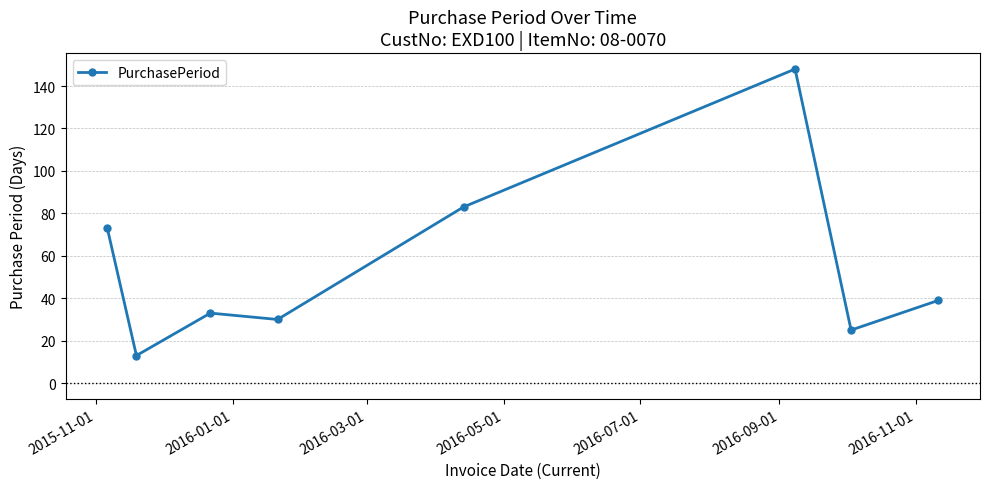

Is this an area chart (filled region under the line)?

No